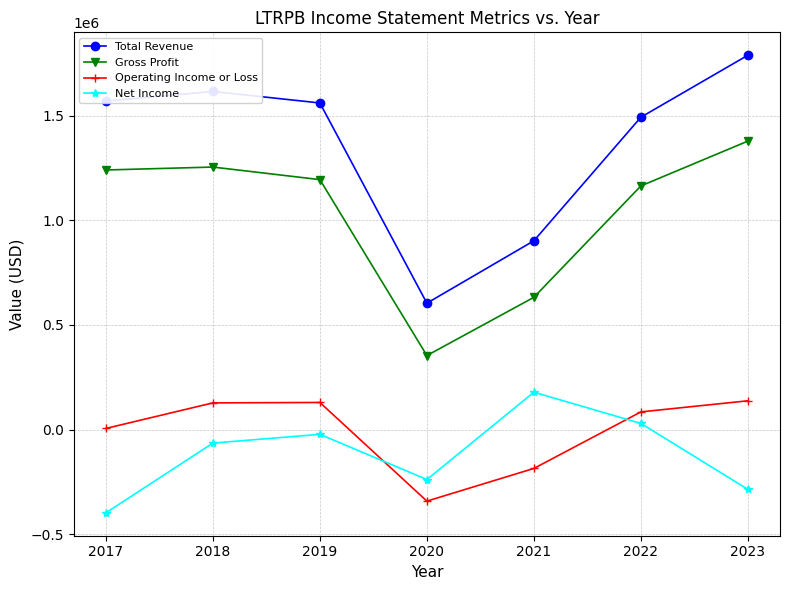

Which series has the largest range (max minus min)?

Total Revenue